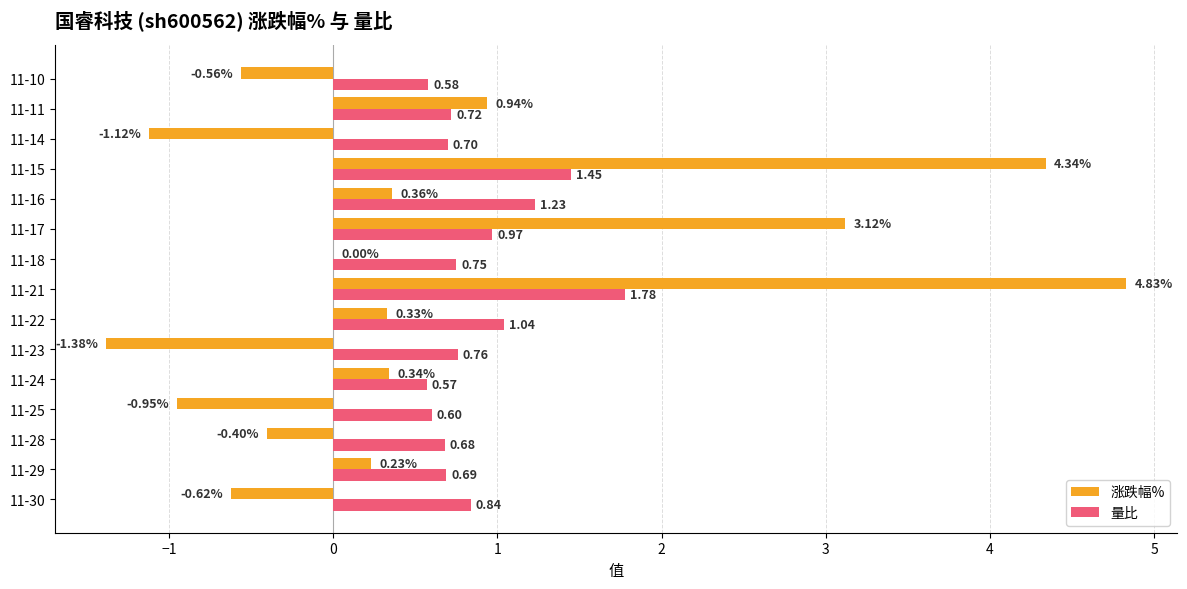

Between 11-30 and 11-29, which series saw the biggest shift?

涨跌幅%